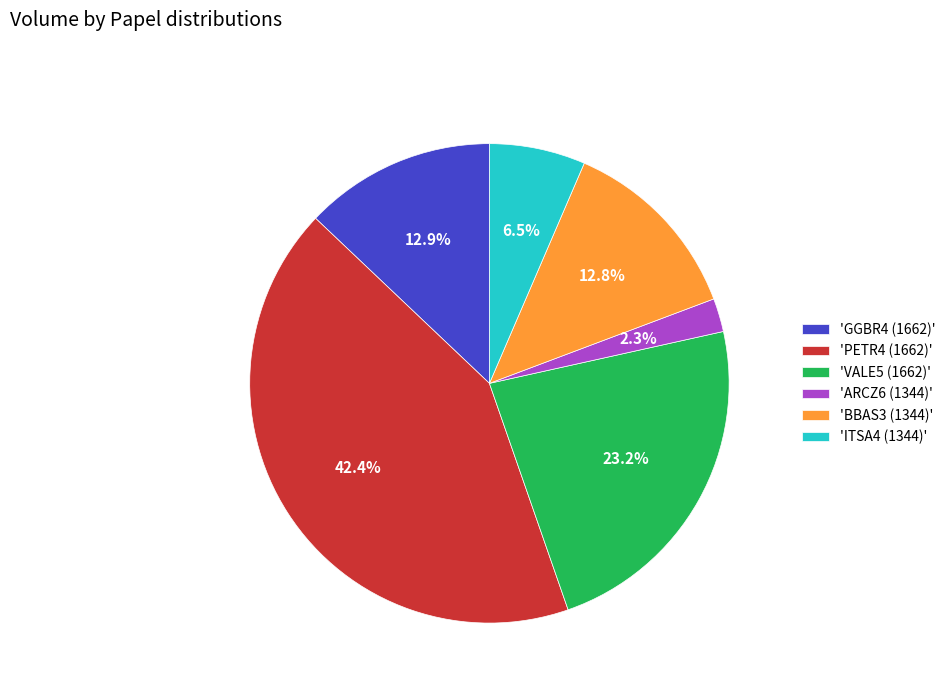

Which category has the smallest portion of the pie?

'ARCZ6 (1344)'